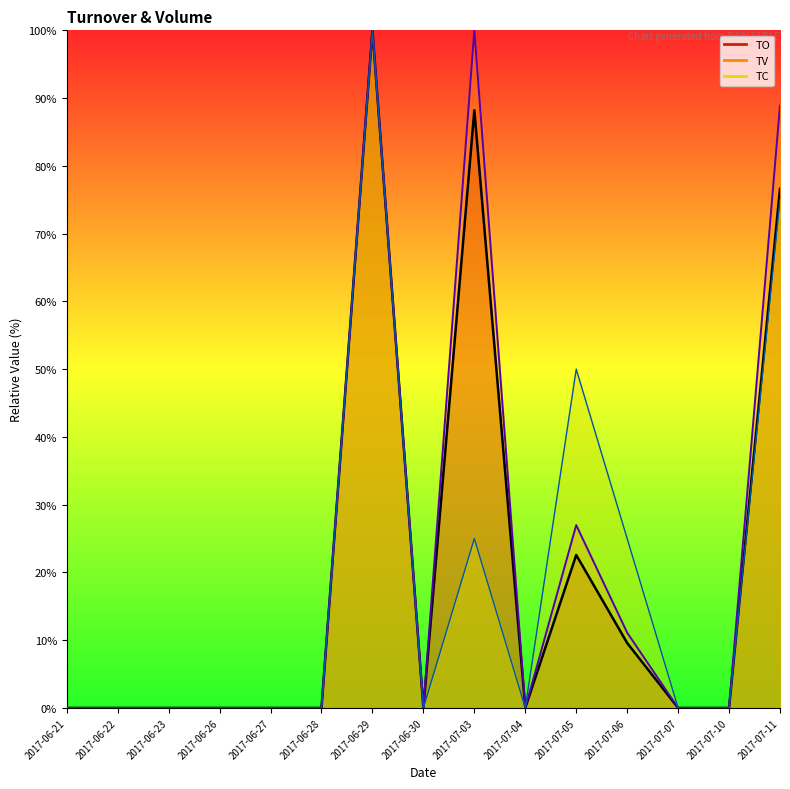

Read the TO value at 2017-07-03.

88.2